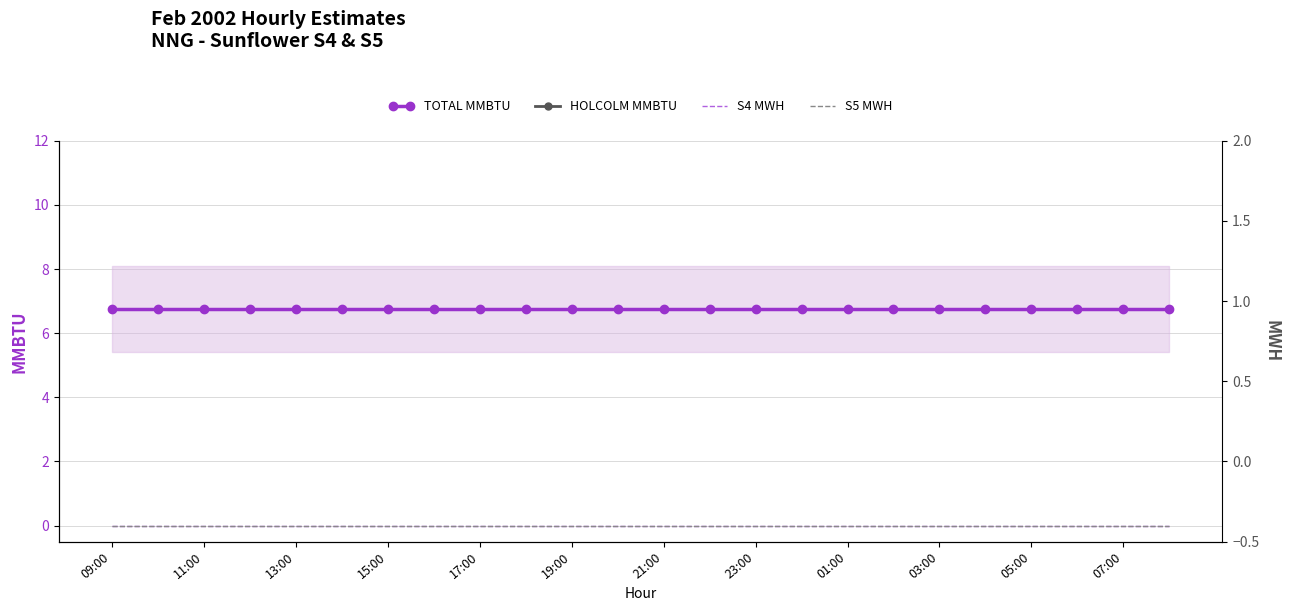

The value of S4 MWH at 23 is 0.0. True or false?

True